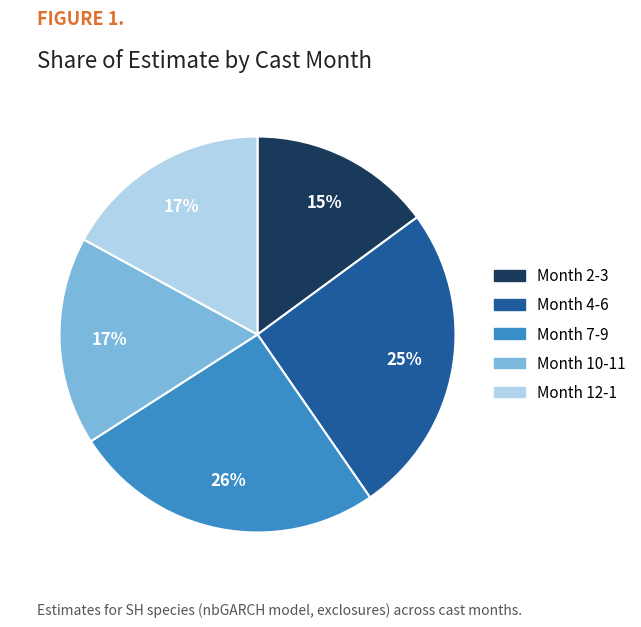

Does any single category account for the majority?

No